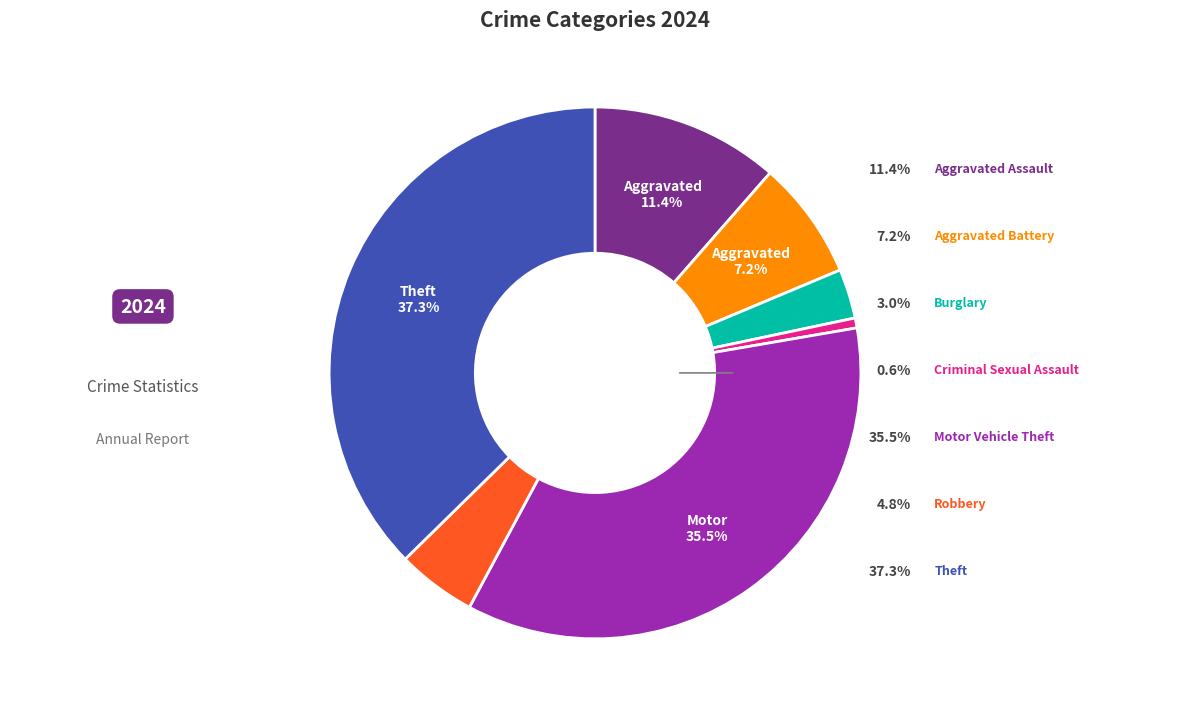

Which category has the biggest portion of the pie?

Theft